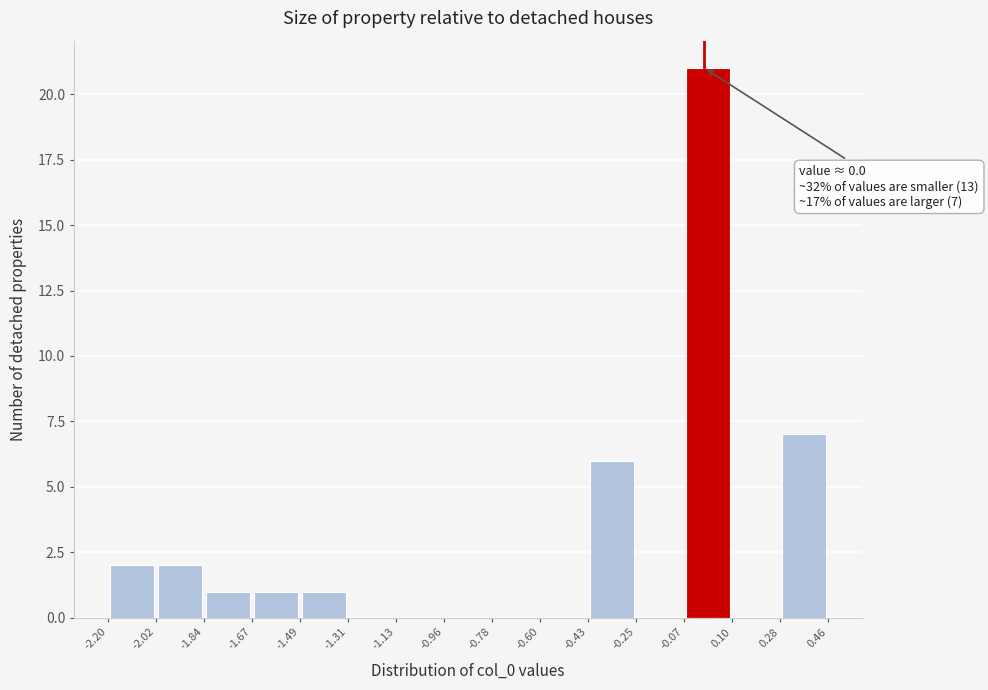

Which range on the x-axis has the tallest bar?

-0.07 to 0.10